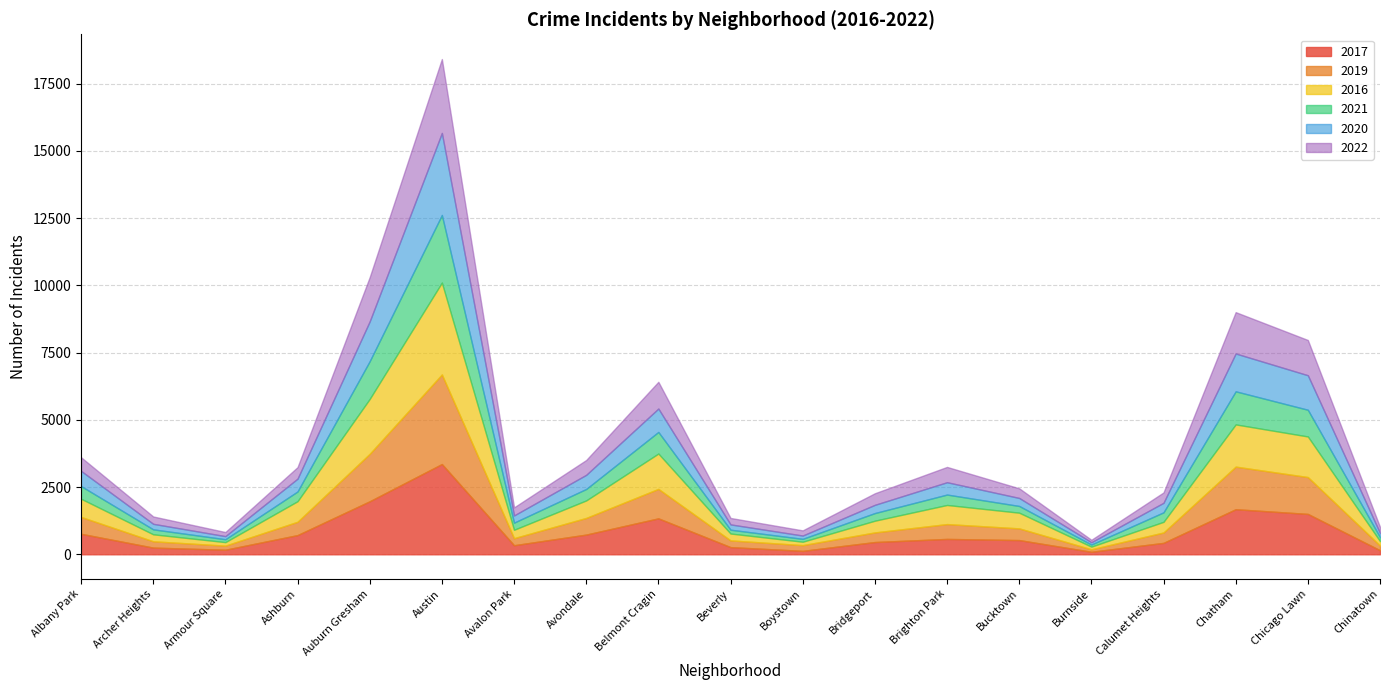

True or false: 2016 has more than 1 points higher than both neighbors.

True